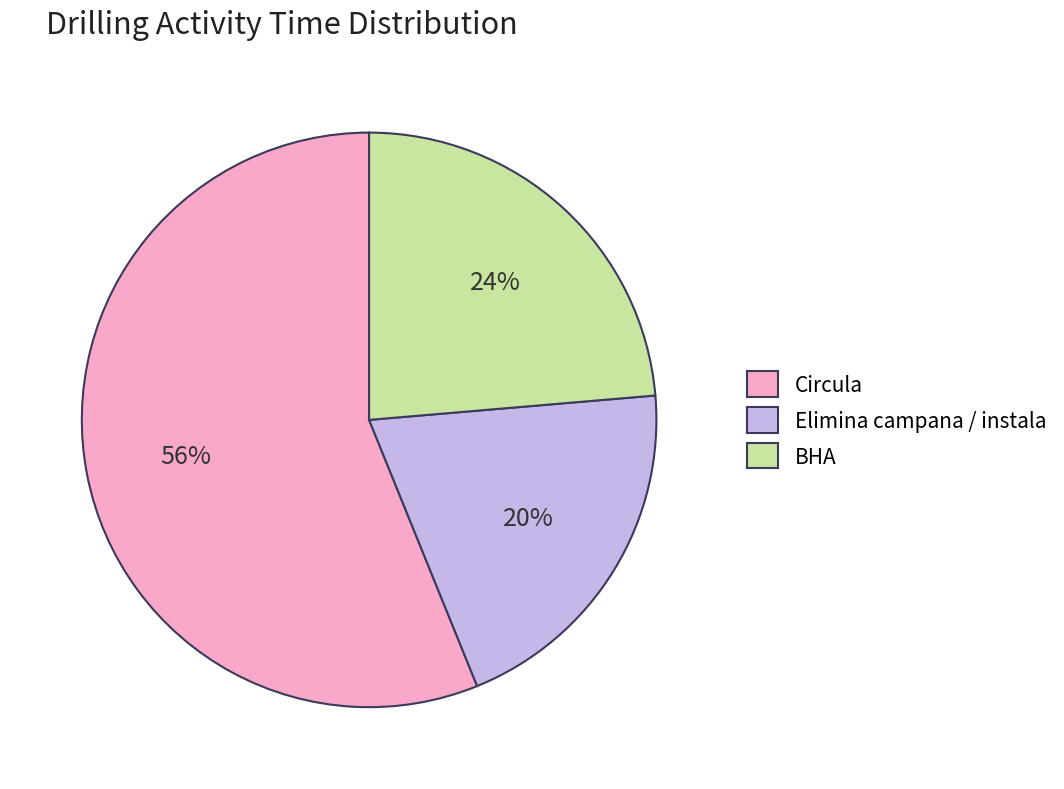

Rank the categories by value from lowest to highest.

Elimina campana / instala, BHA, Circula